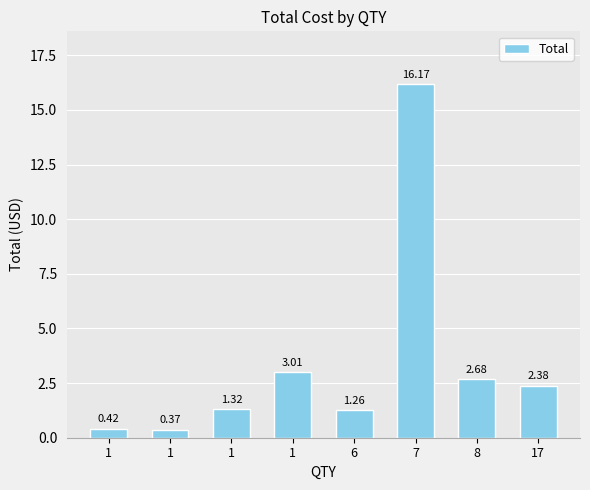

At which category does the chart reach its minimum across all series?

1